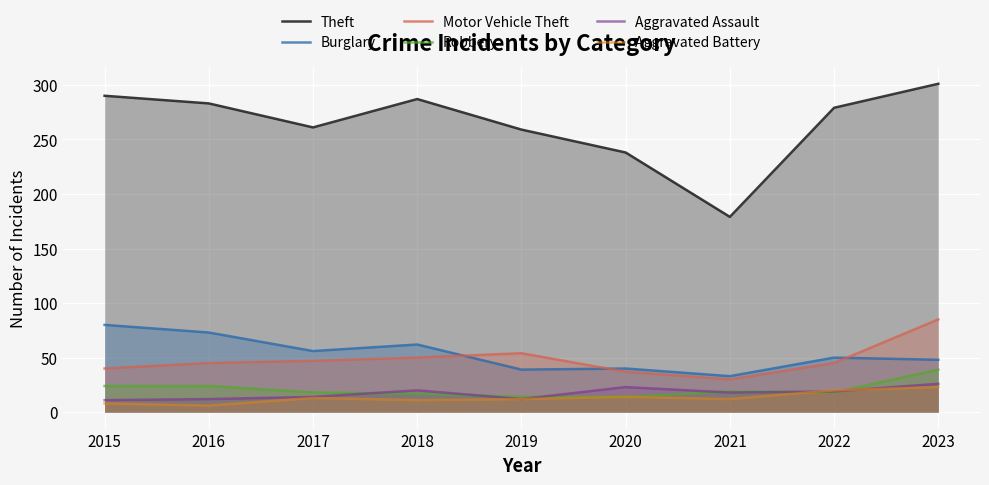

True or false: Burglary has more than 1 points higher than both neighbors.

True